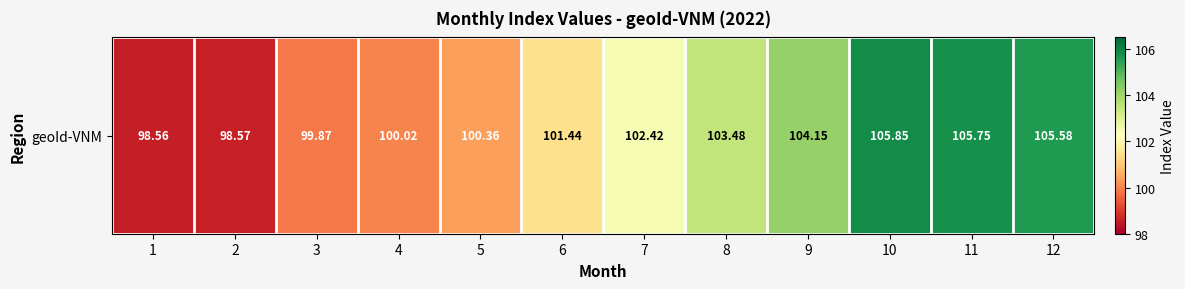

Which label corresponds to the smallest value in the chart?

1